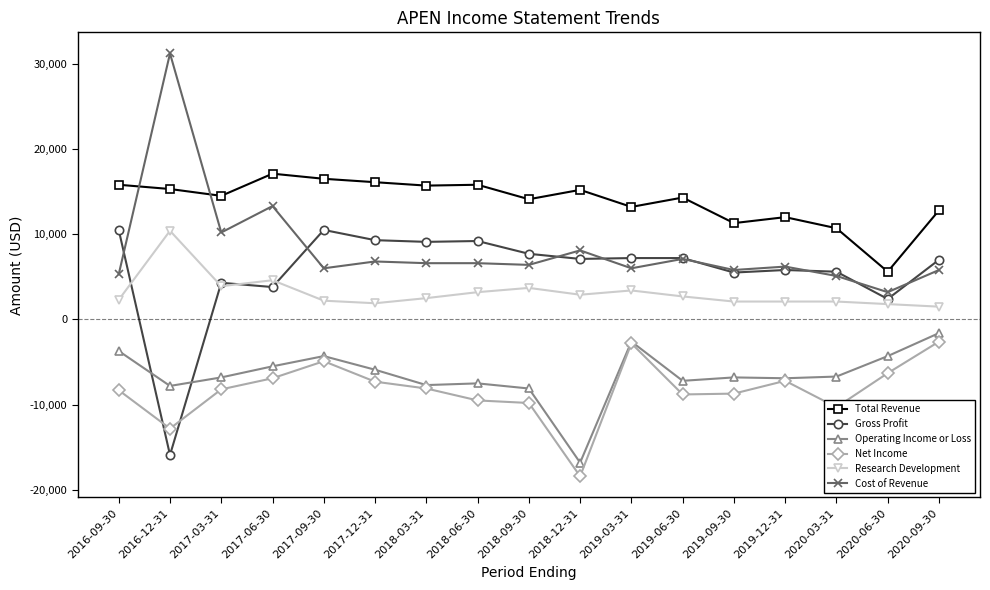

Is it true that Operating Income or Loss equals -7500 at 2018-06-30?

True